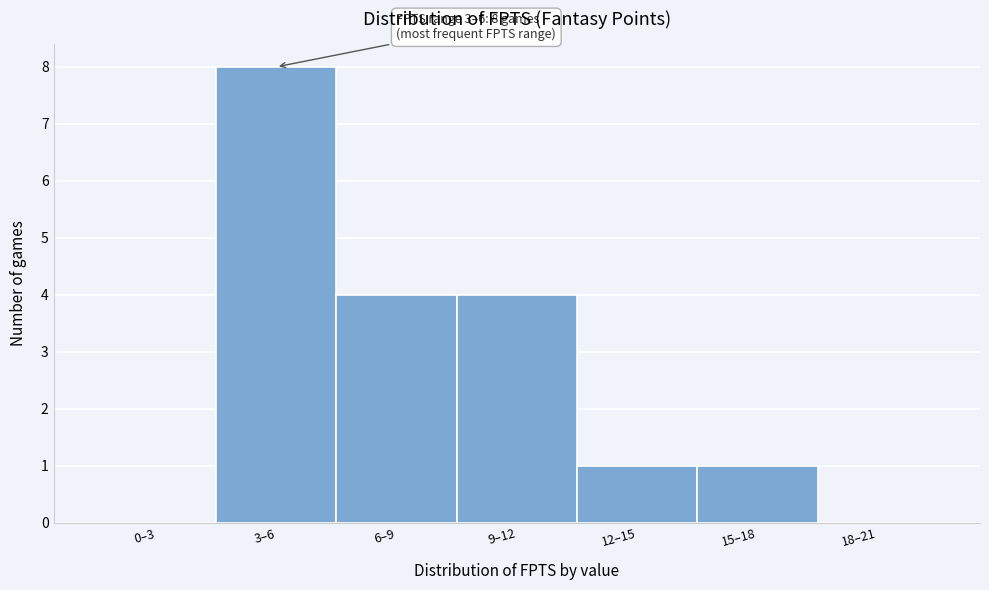

Reading right to left, extract all data points from this chart.

18–21=0	15–18=1	12–15=1	9–12=4	6–9=4	3–6=8	0–3=0